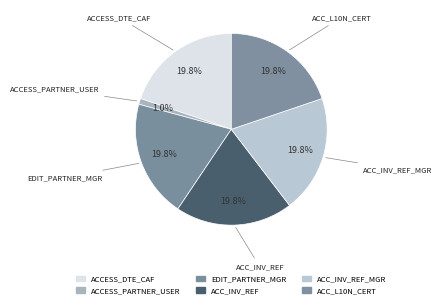

Count the number of slices in the pie.

6